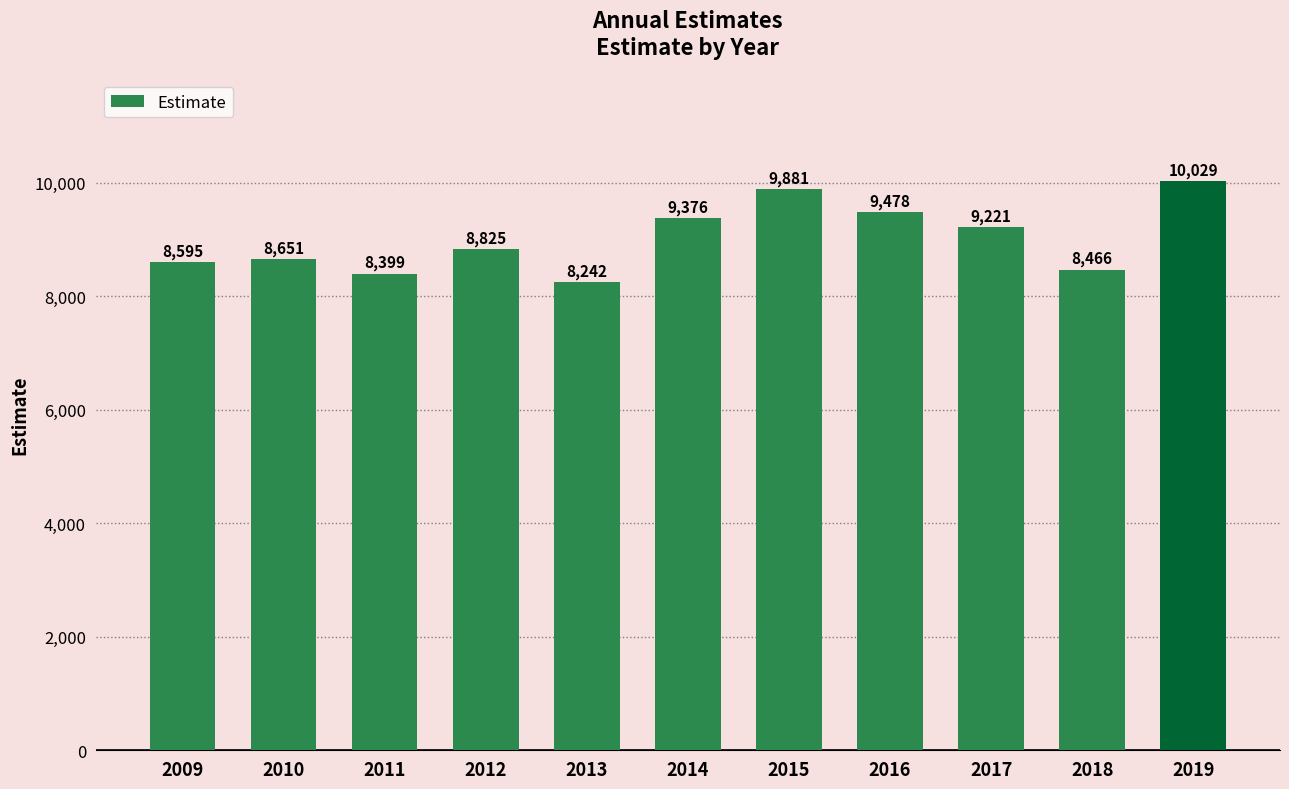

True or false: the data shows 10029 at 2019.

True